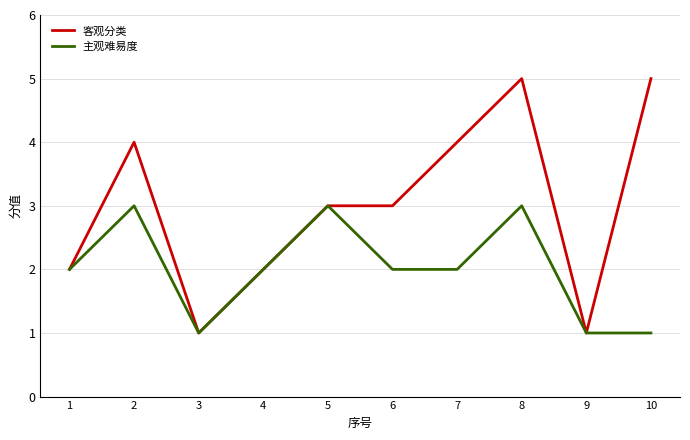

How many lines are shown in the chart?

2